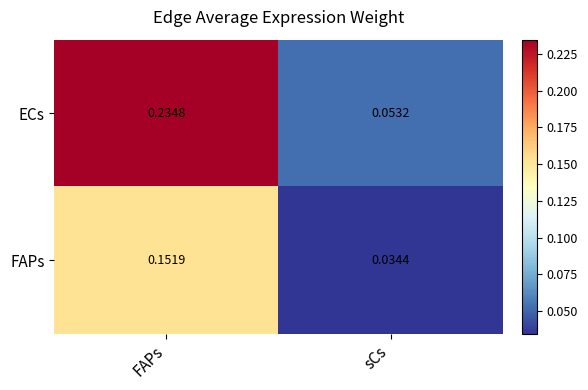

Between FAPs and sCs, which series saw the biggest shift?

ECs